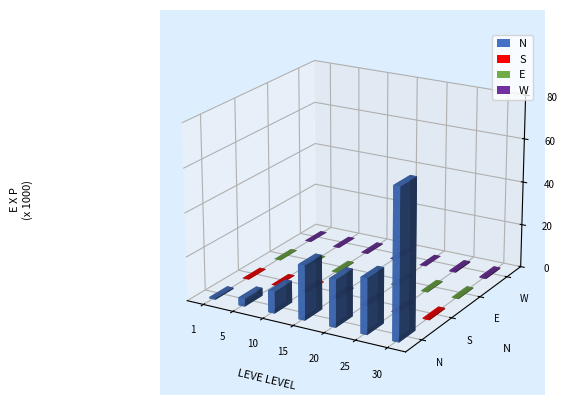

Reading left to right, transcribe all the data shown in this chart.

N: 630	3600	9990	24790	21600	25250	67730
S: 113	139	168	529	290	296	463
E: 112	140	288	245	192	268	355
W: 116	170	293	173	105	485	532